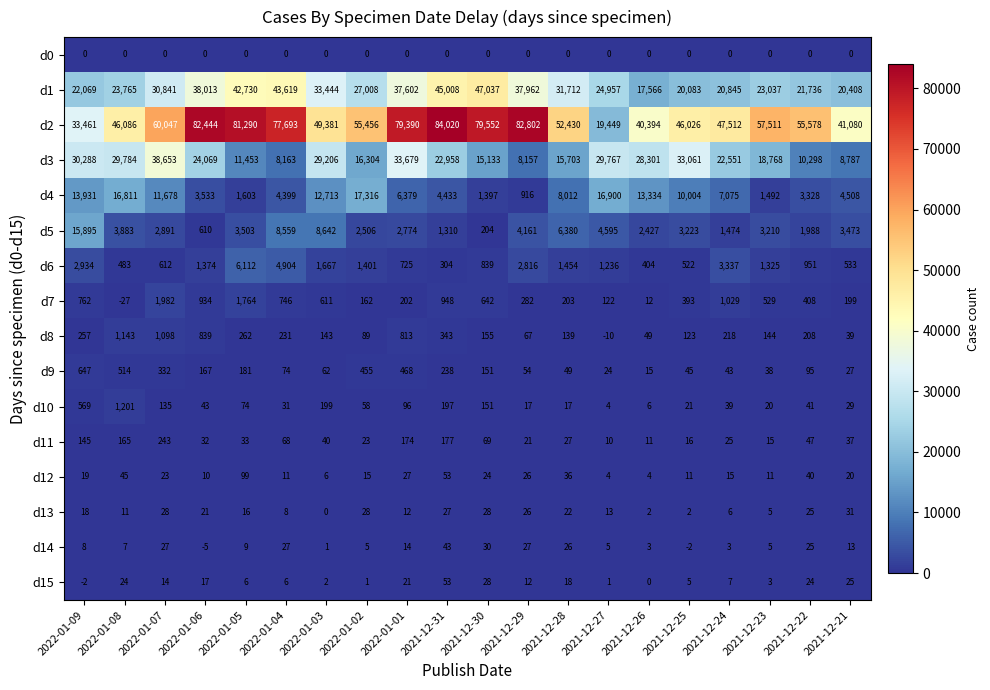

Which series has the widest spread of values?

d2